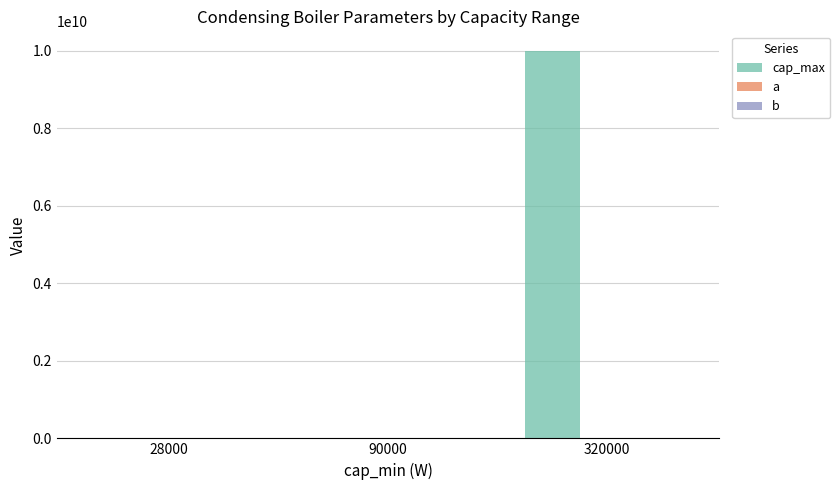

At which category is the sum across all series the highest?

320000